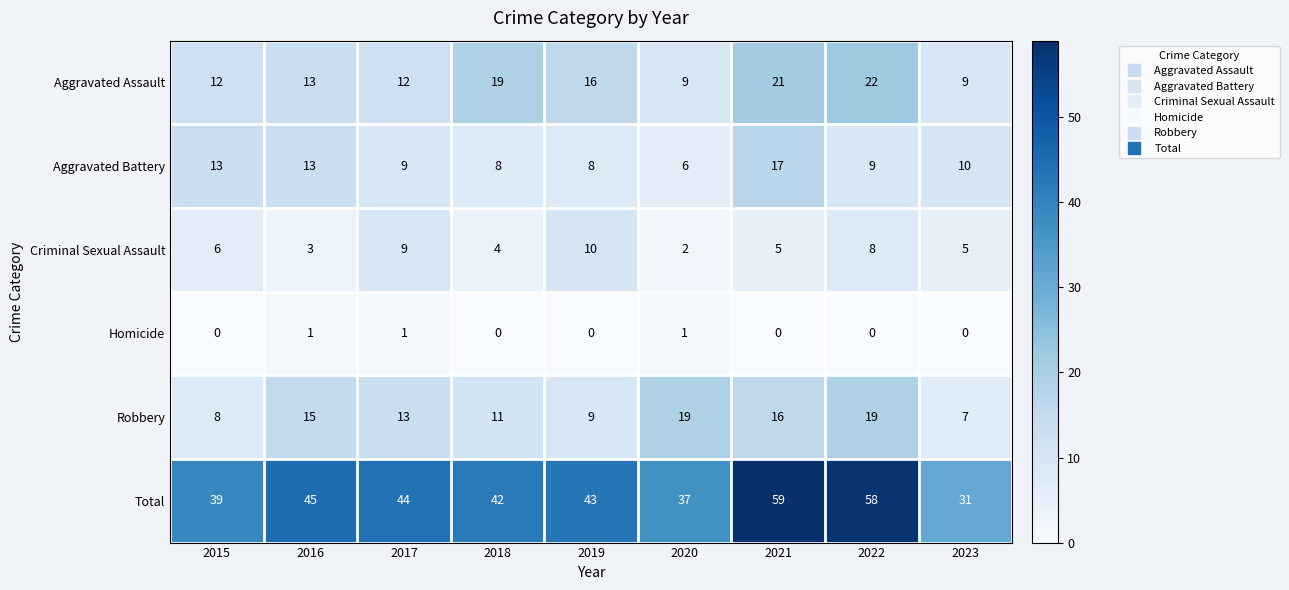

What is the difference between the highest and lowest values at 2023?

31